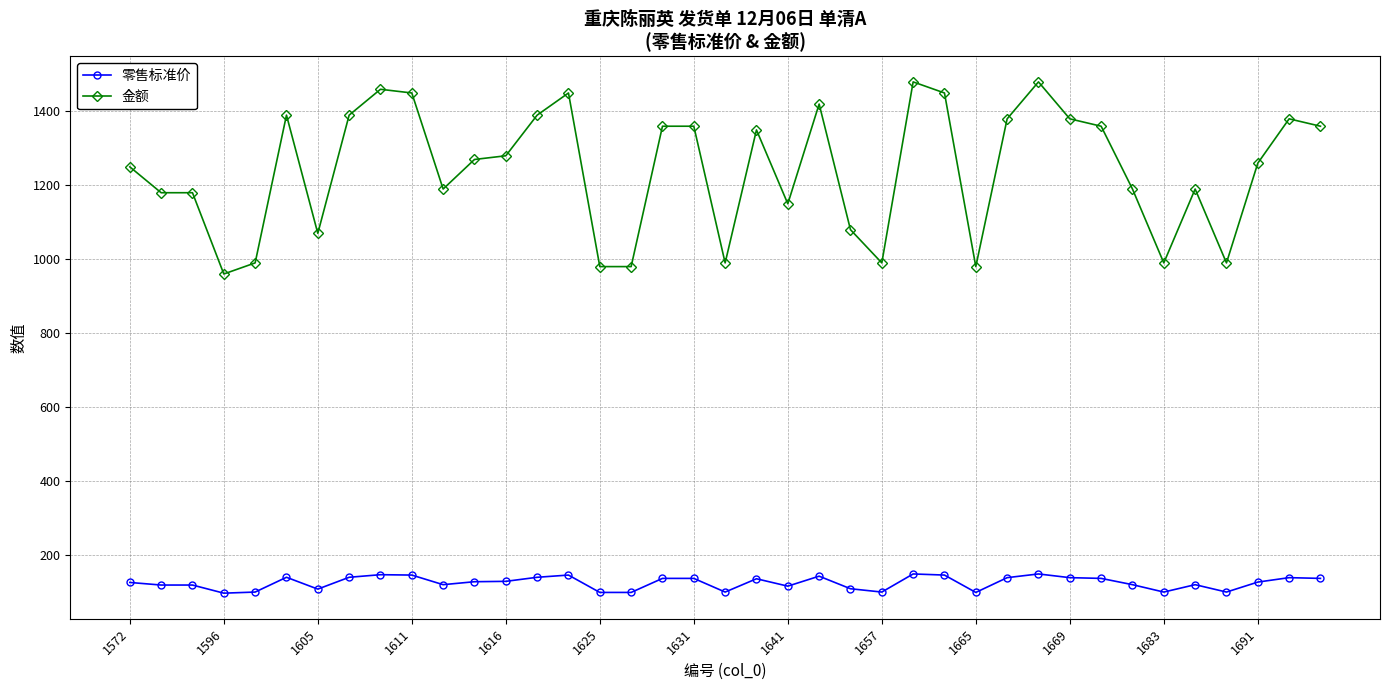

True or false: 零售标准价 has more than 2 points higher than both neighbors.

True